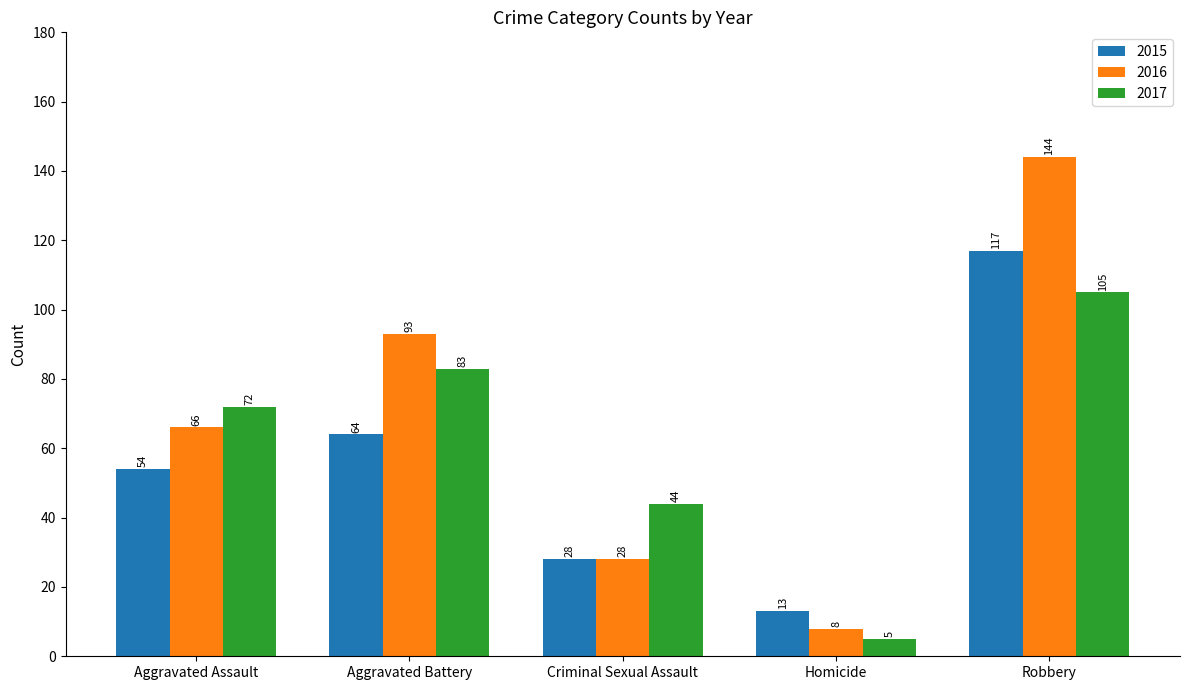

List the series in order of their overall mean, highest first.

2016, 2017, 2015